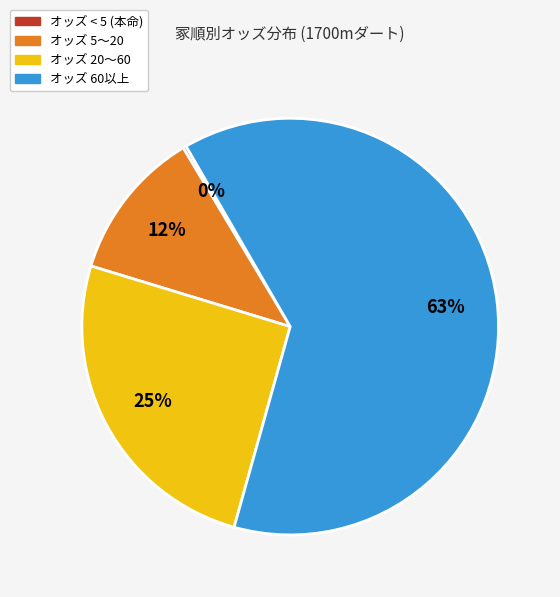

Does any single category account for the majority?

Yes